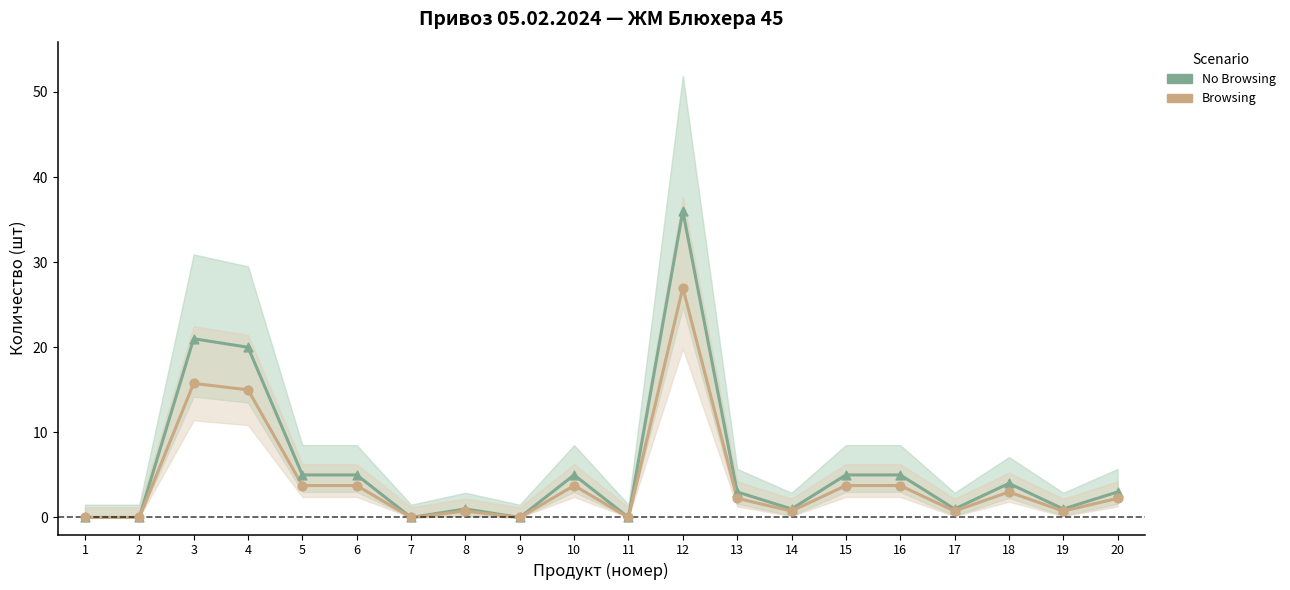

Which series contains the lowest Y value?

No Browsing